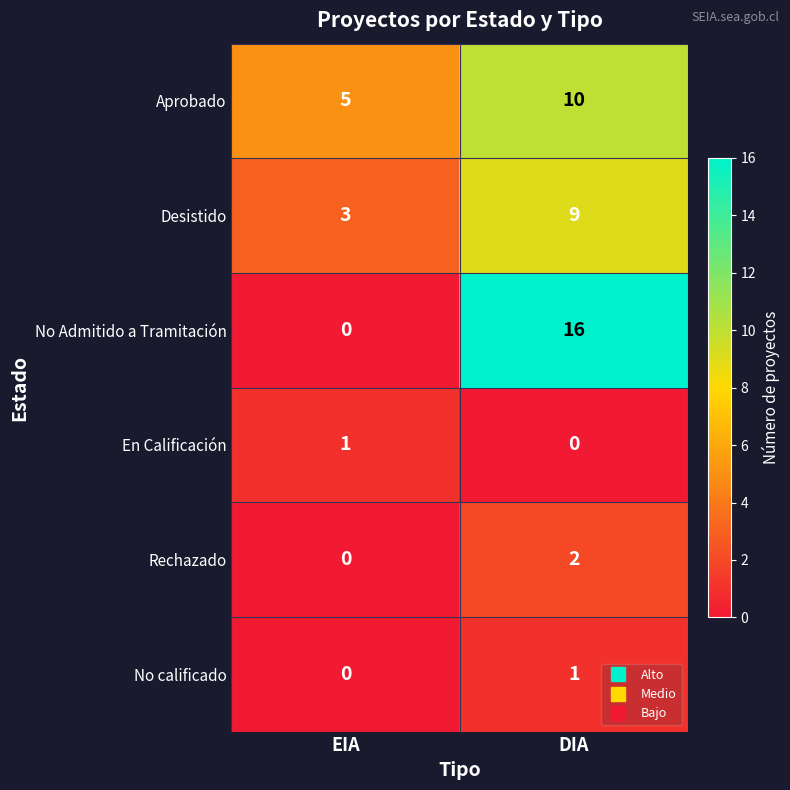

Rank the categories by No calificado value from lowest to highest.

EIA, DIA